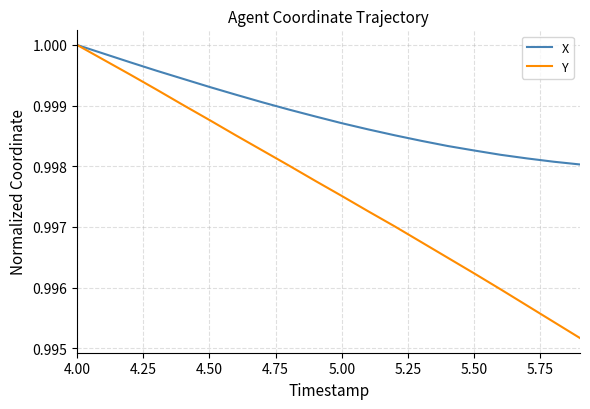

Rank the series by their average value, from highest to lowest.

X, Y